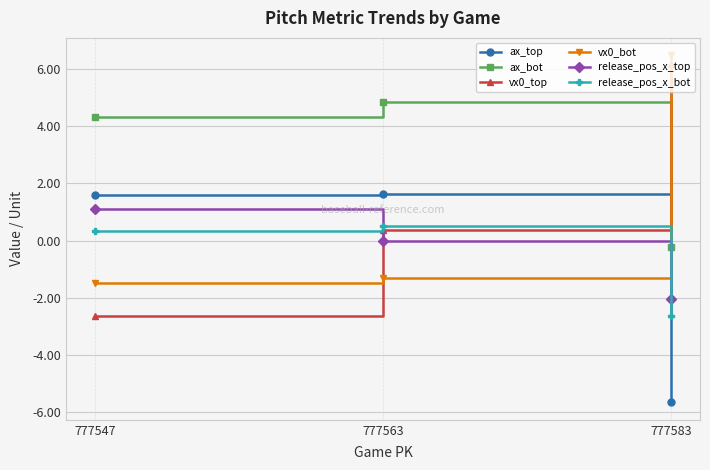

What is the difference between the highest and lowest values at 777563?

6.2